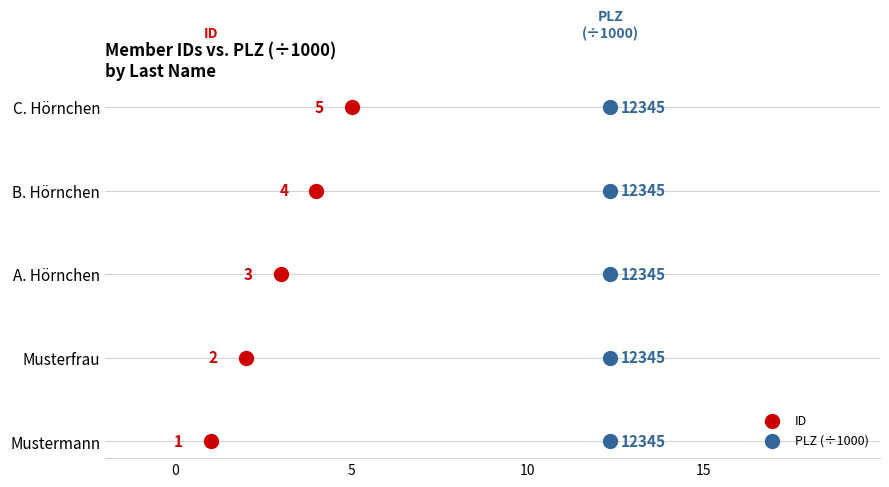

Which series contains the highest Y value?

ID